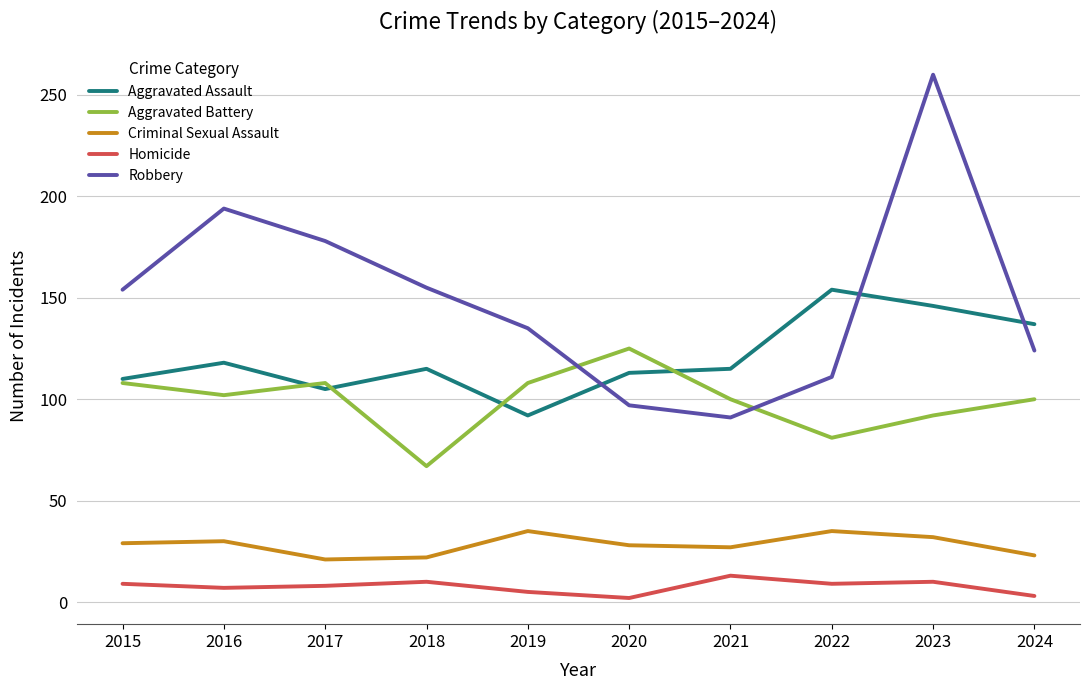

What is the total value across all series at 2018?

369